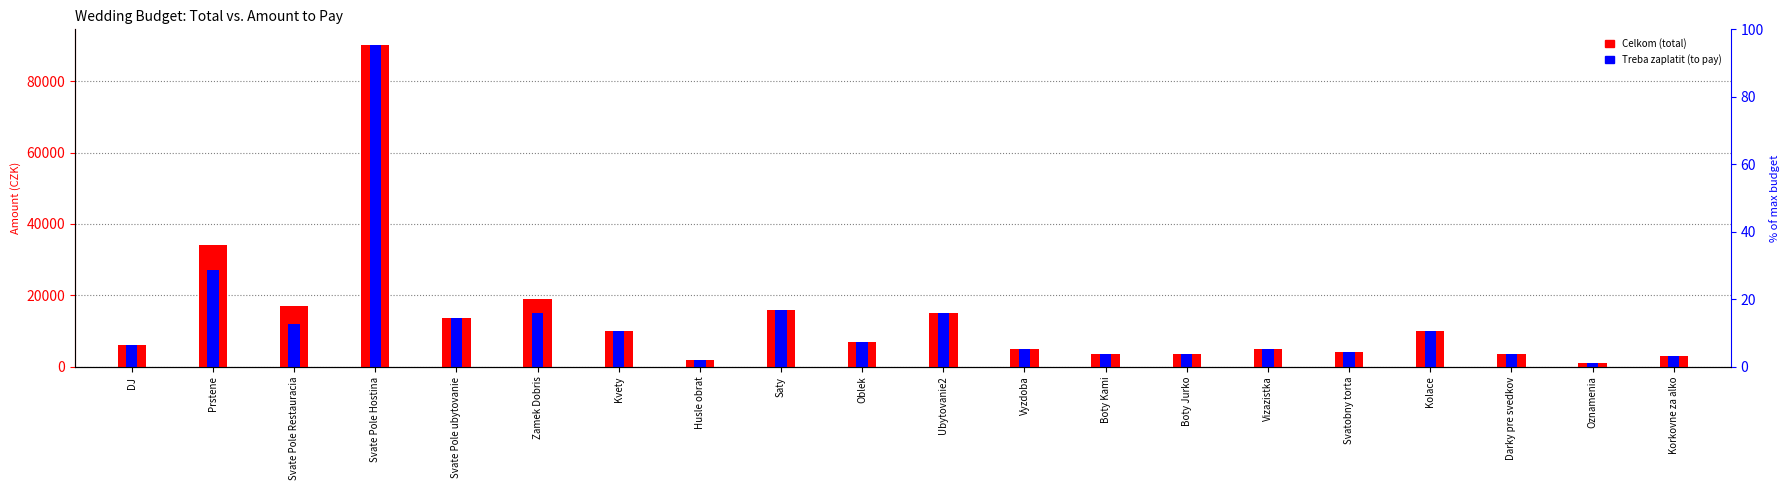

Reading left to right, what are all the values shown in this chart?

Celkom: DJ=6000	Prstene=34190	Svate Pole Restauracia=17000	Svate Pole Hostina=90000	Svate Pole ubytovanie=13600	Zamek Dobris=19000	Kvety=10000	Husle obrat=2000	Saty=16000	Oblek=7000	Ubytovanie2=15000	Vyzdoba=5000	Boty Kami=3500	Boty Jurko=3500	Vizazistka=5000	Svatobny torta=4000	Kolace=10000	Darky pre svedkov=3500	Oznamenia=1000	Korkovne za alko=3000
Treba zaplatit: DJ=6000	Prstene=27190	Svate Pole Restauracia=12000	Svate Pole Hostina=90000	Svate Pole ubytovanie=13600	Zamek Dobris=15000	Kvety=10000	Husle obrat=2000	Saty=16000	Oblek=7000	Ubytovanie2=15000	Vyzdoba=5000	Boty Kami=3500	Boty Jurko=3500	Vizazistka=5000	Svatobny torta=4000	Kolace=10000	Darky pre svedkov=3500	Oznamenia=1000	Korkovne za alko=3000